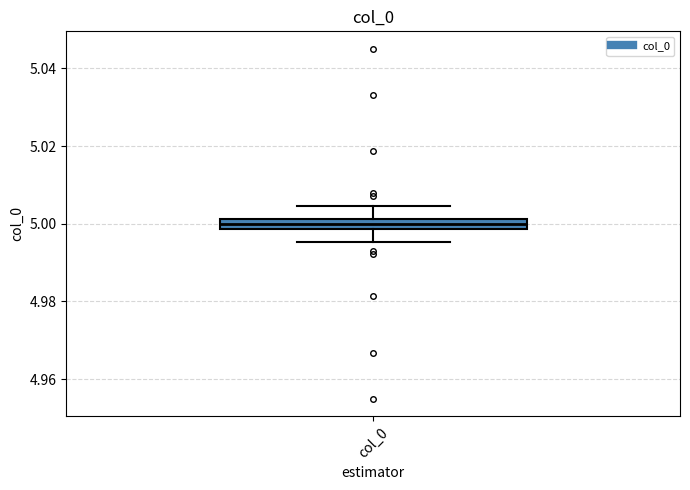

Where is the lower edge of the box for col_0 on the y-axis? The values are not printed on the chart, so give them approximately, as read against the axis.

4.998